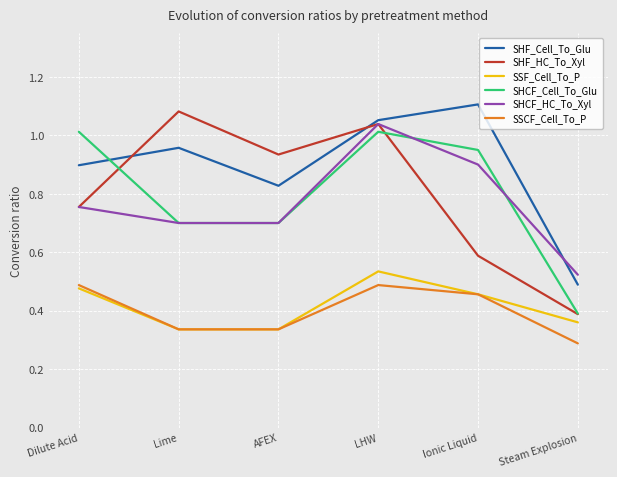

True or false: SHF_HC_To_Xyl and SHCF_Cell_To_Glu intersect in this chart.

True